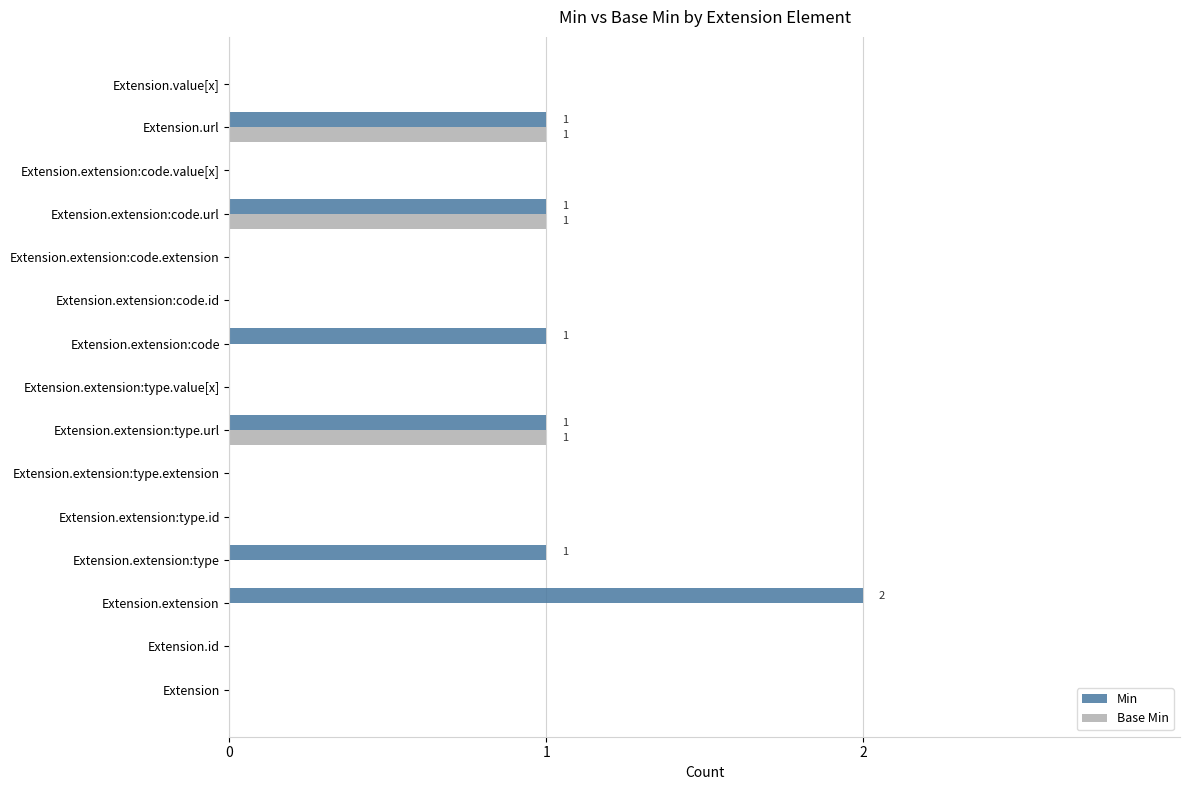

What is the sum of all Min values?

7